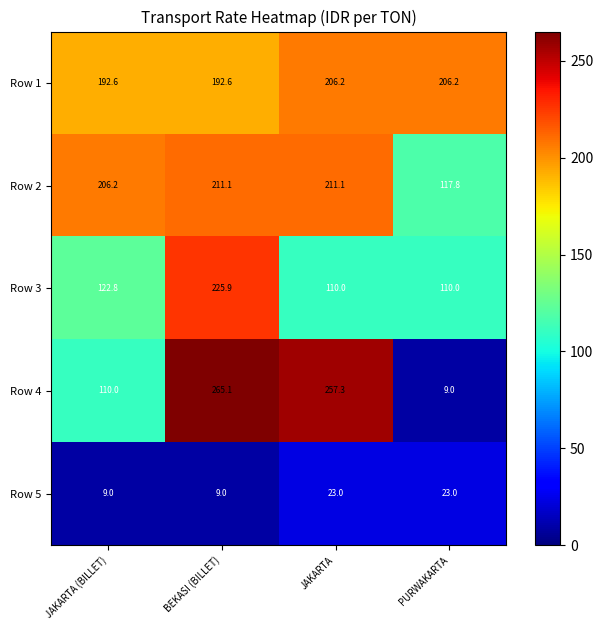

What is the difference between the maximum and second lowest values in the Row 3 series?

115.9